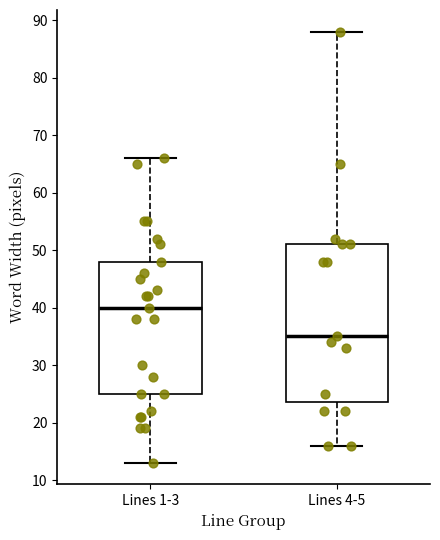

Reading left to right, transcribe this box plot: for each box, give where its median line is, the range the box spans, and where its two whiskers end, as read against the y-axis. The values are not printed on the chart, so give them approximately, as read against the axis.

Lines 1-3: median 40, box 25 to 48, whiskers 13 to 66
Lines 4-5: median 35, box 24 to 51, whiskers 16 to 88